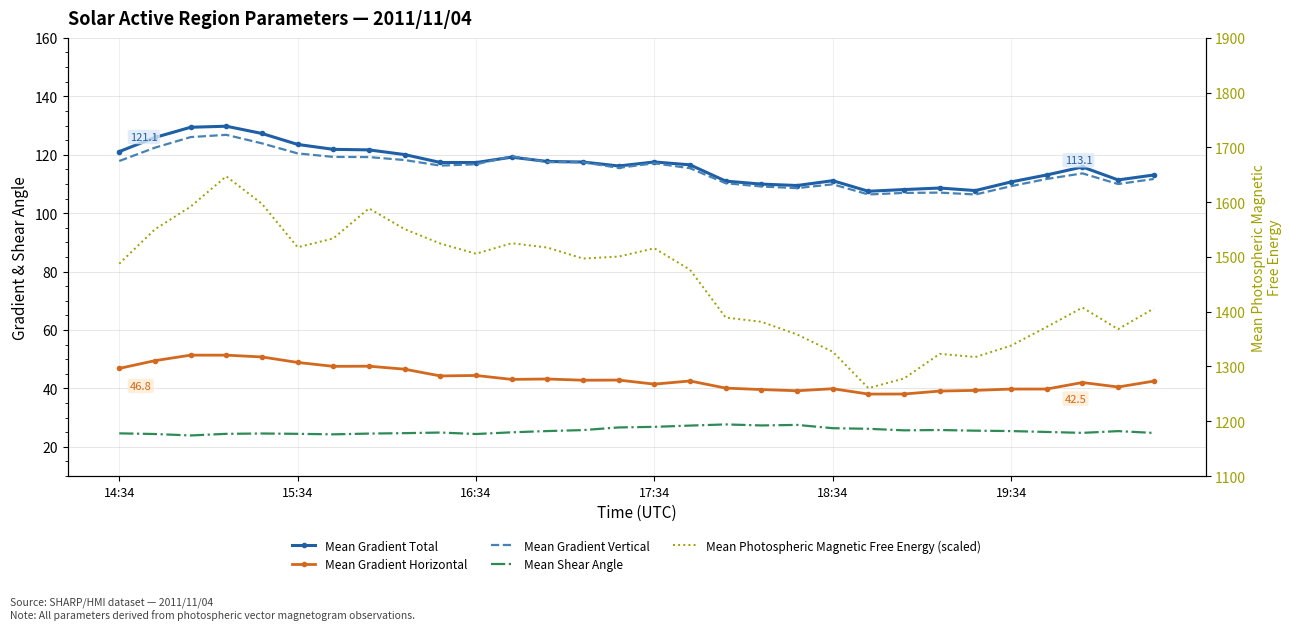

How many categories are shown in the chart?

30